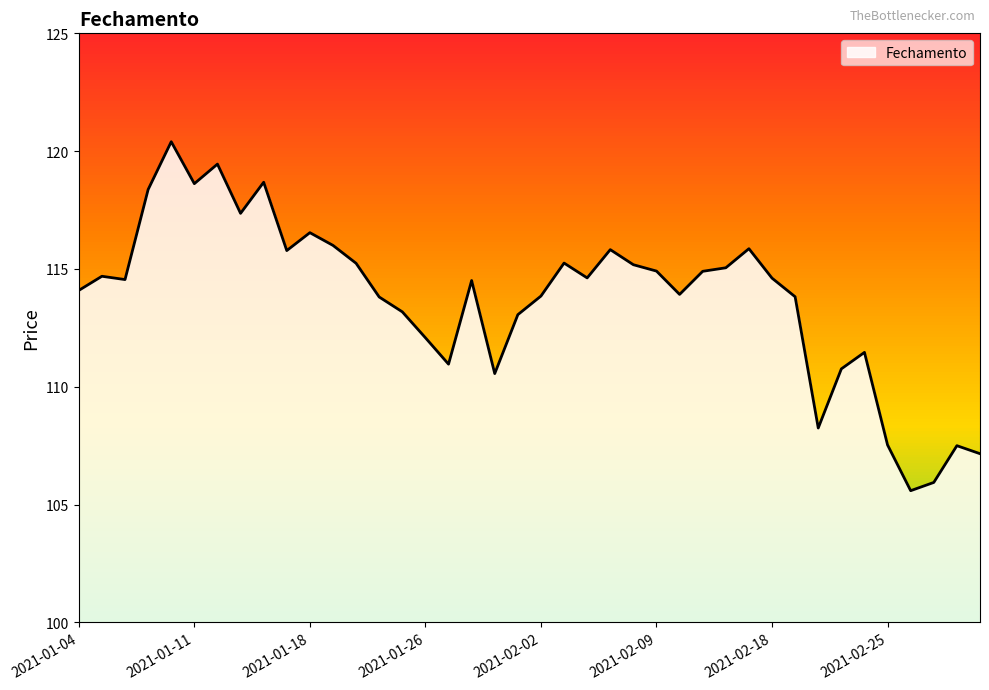

What is the smallest value displayed?

105.6